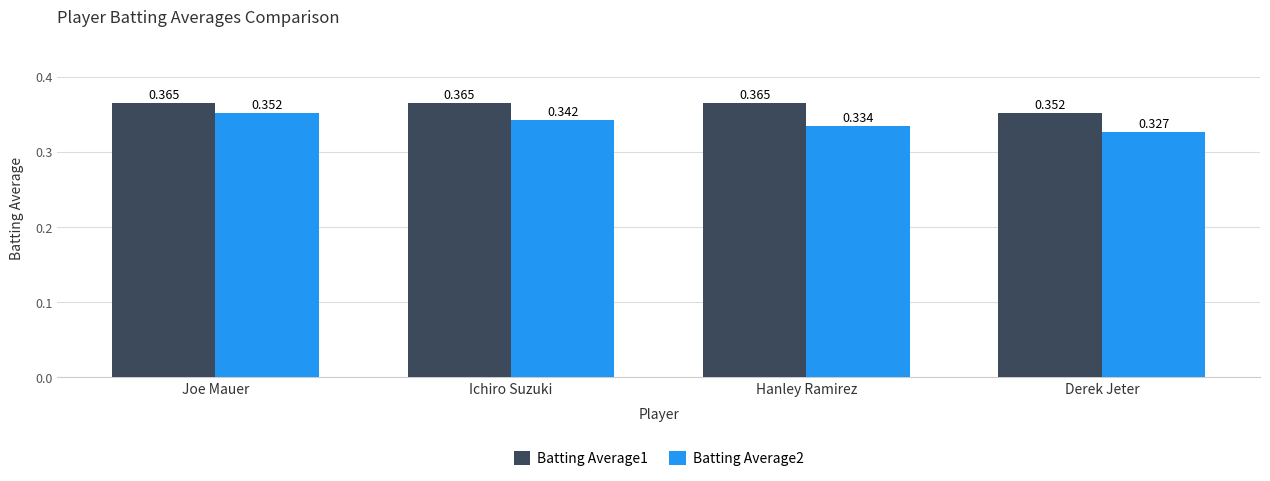

Is the value of Batting Average2 at Joe Mauer greater than the value of Batting Average1 at Hanley Ramirez?

No